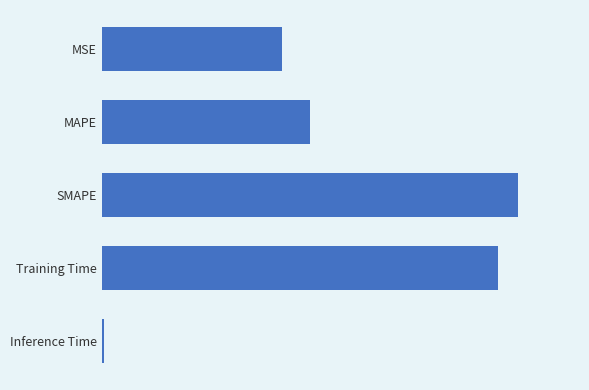

At which category does the chart reach its peak across all series?

SMAPE